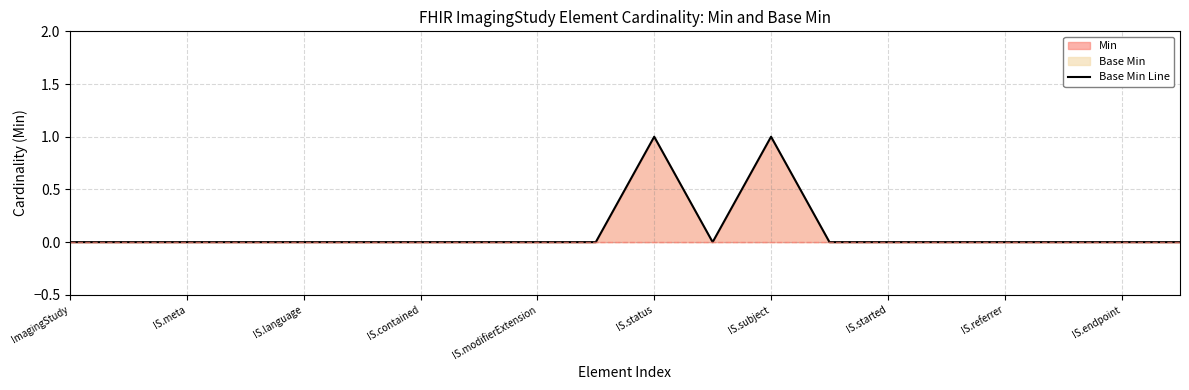

At which category does the data reach its first local valley?

11